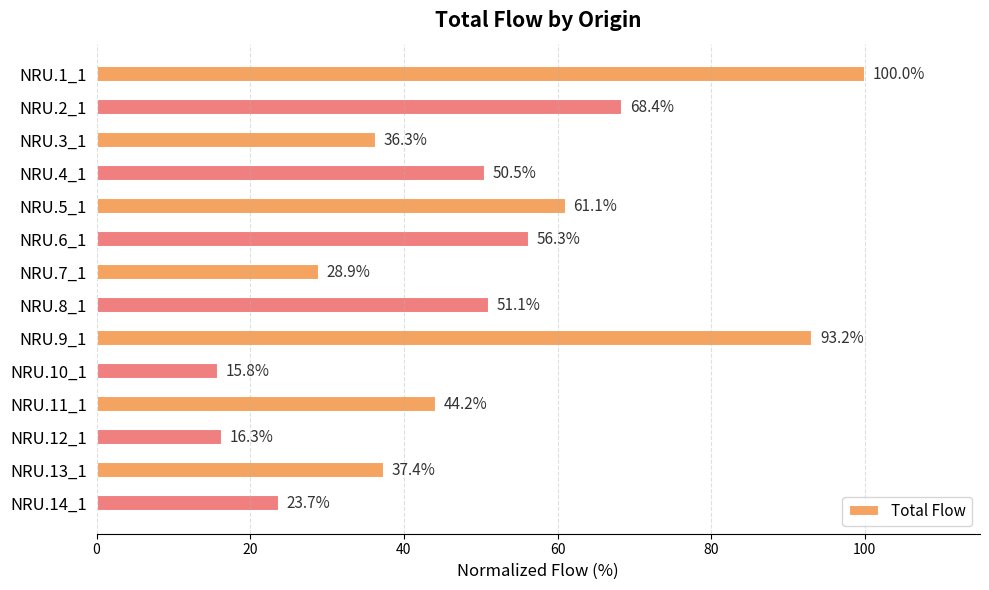

At which label is the value closest to 57?

NRU.6_1